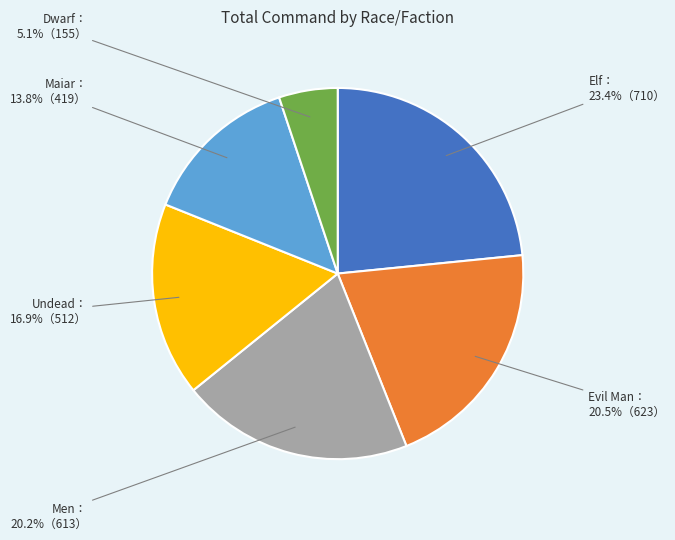

Does any single category account for the majority?

No